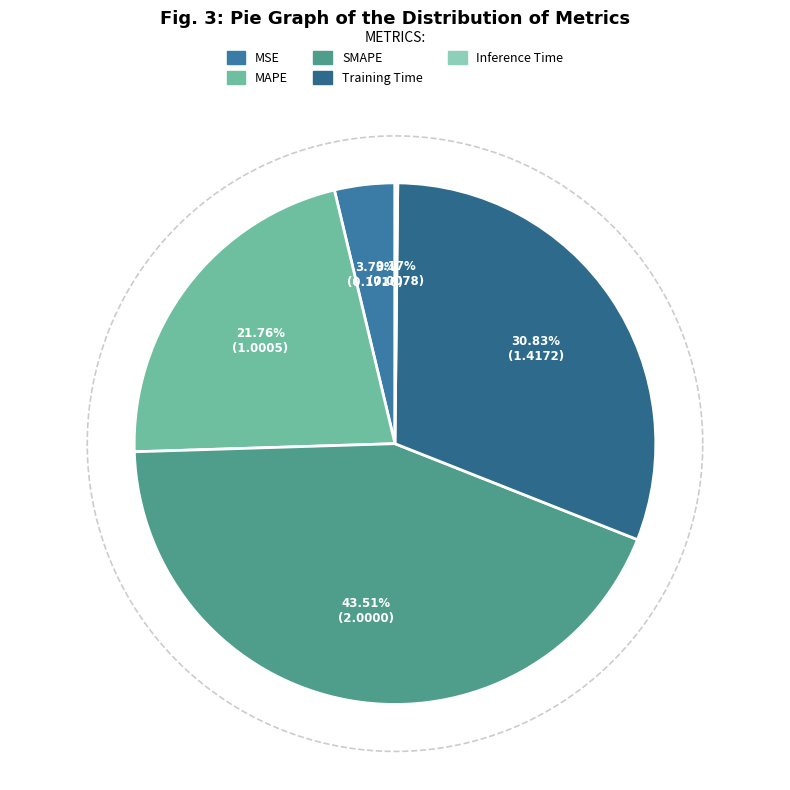

Which category has the biggest portion of the pie?

SMAPE